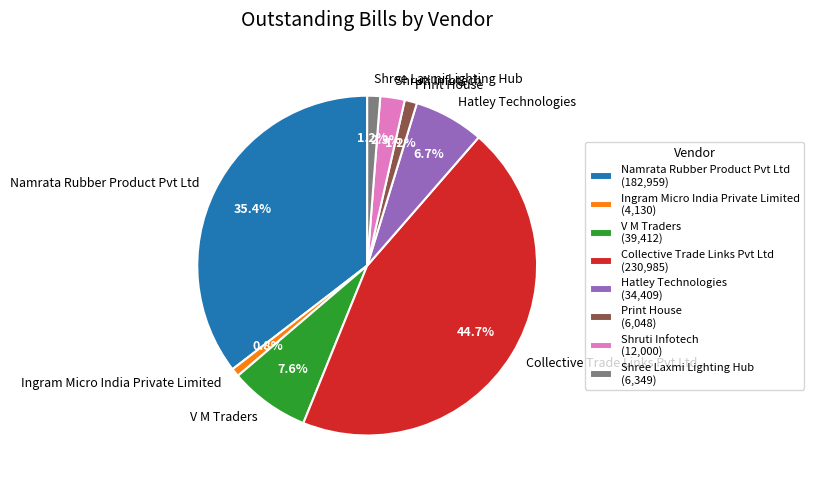

To the nearest percent, what portion does V M Traders represent?

8%